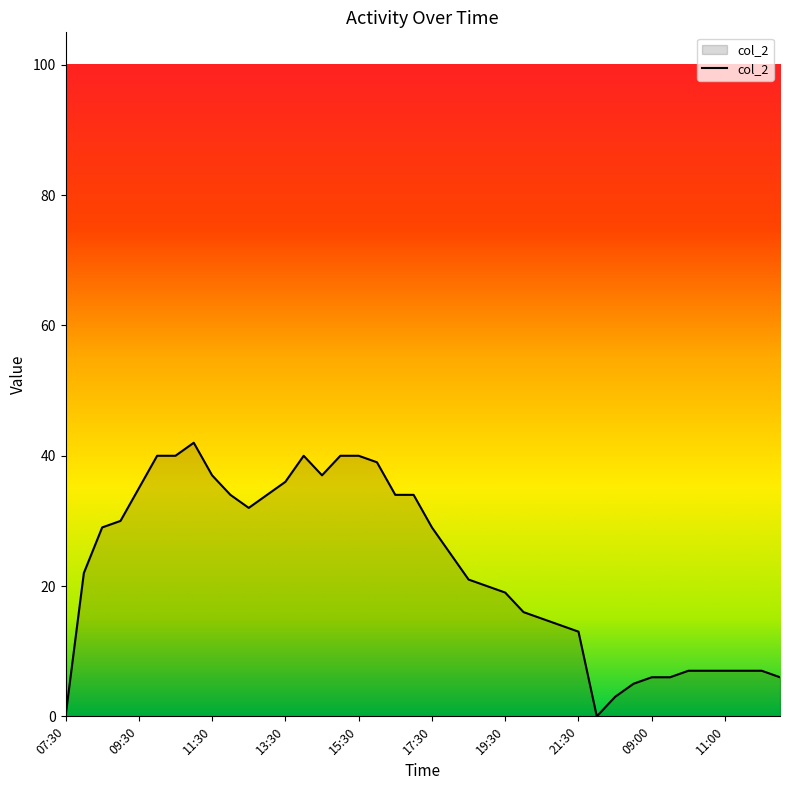

What is the difference between the second highest and minimum values?

40